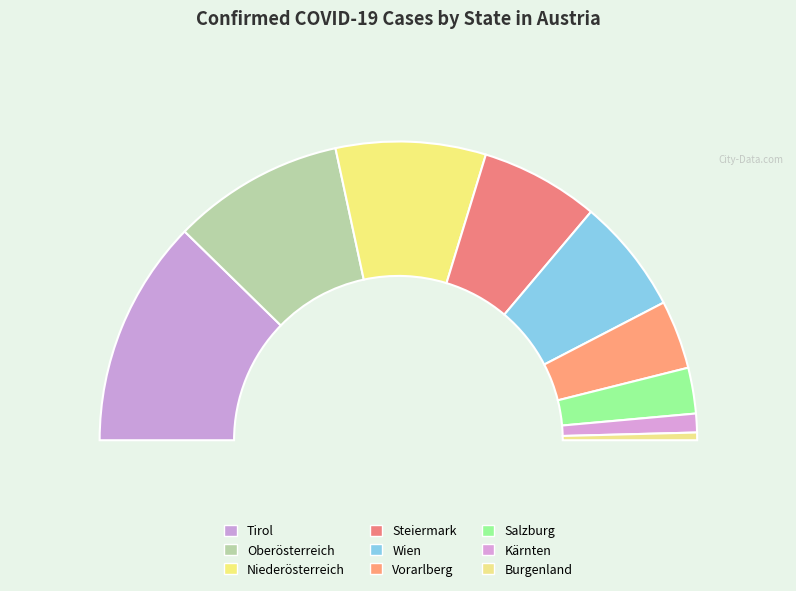

Is there a majority slice in this chart?

No